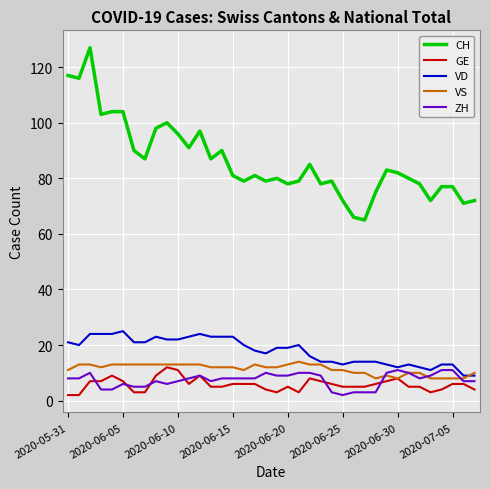

Which series has the largest total across all categories?

CH